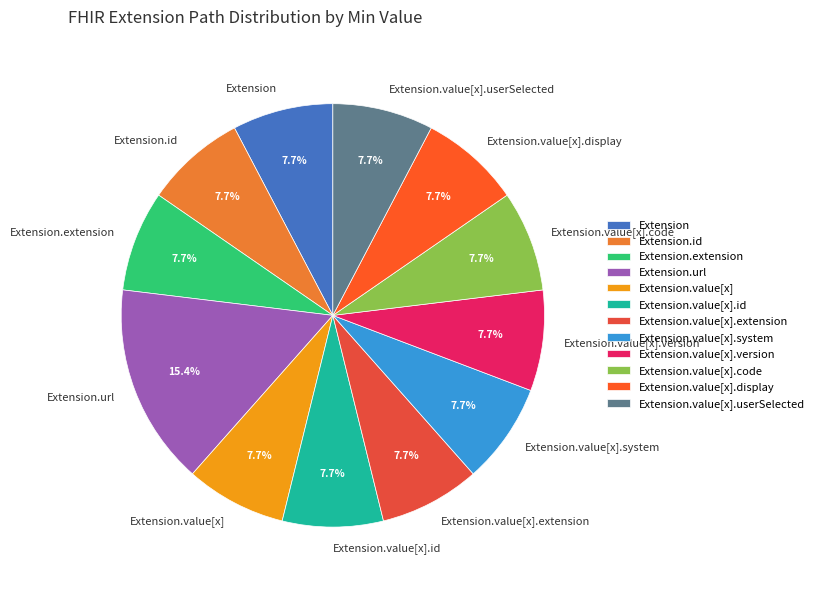

How many slices are in this pie chart?

12